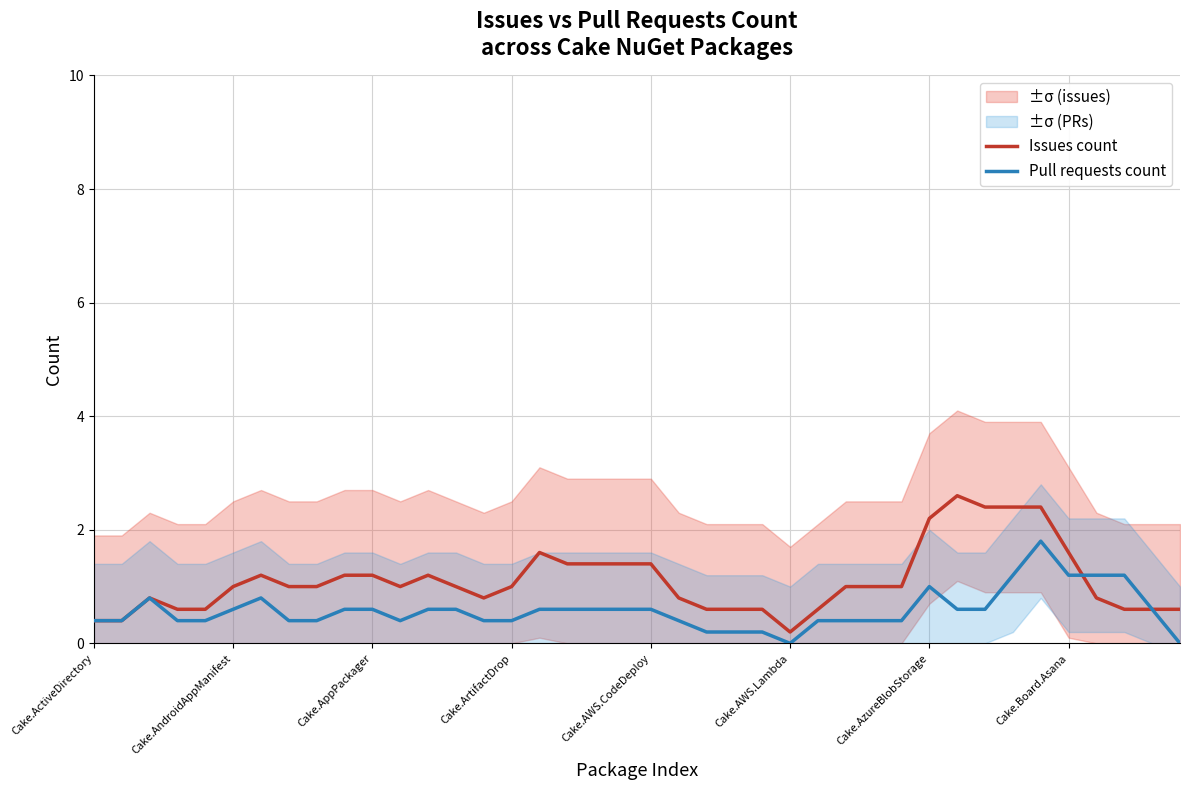

Is it true that Pull requests count equals 1.2 at Cake.Board.Asana?

True